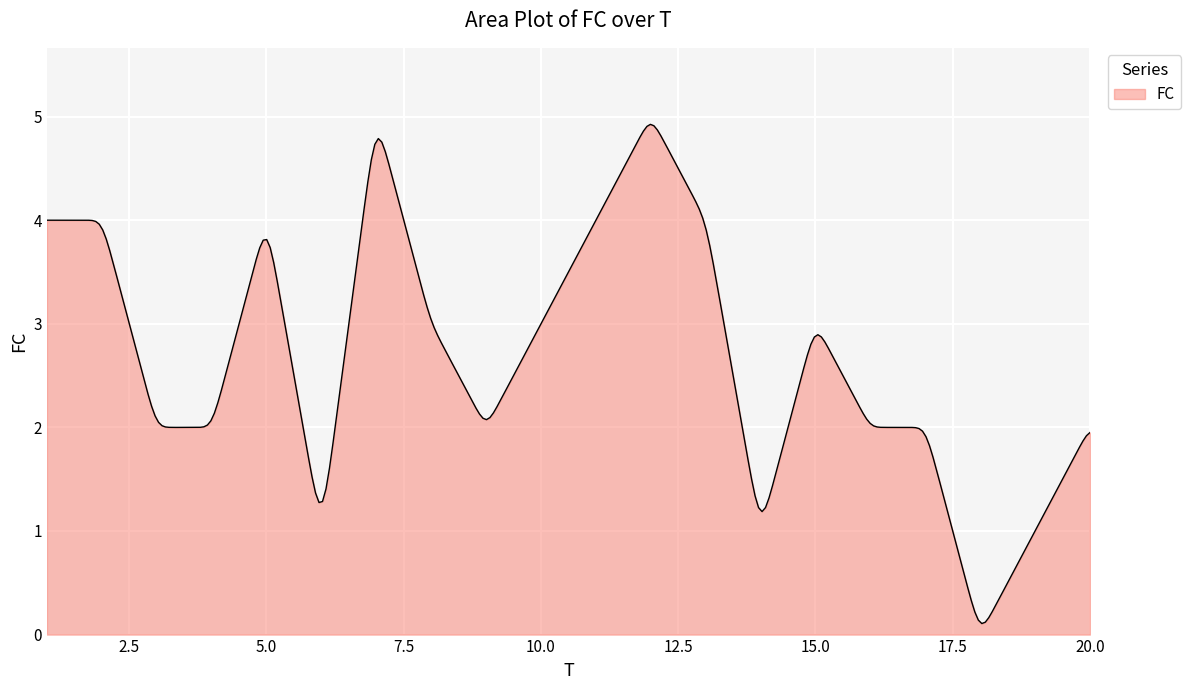

Does the chart have visible grid lines?

Yes